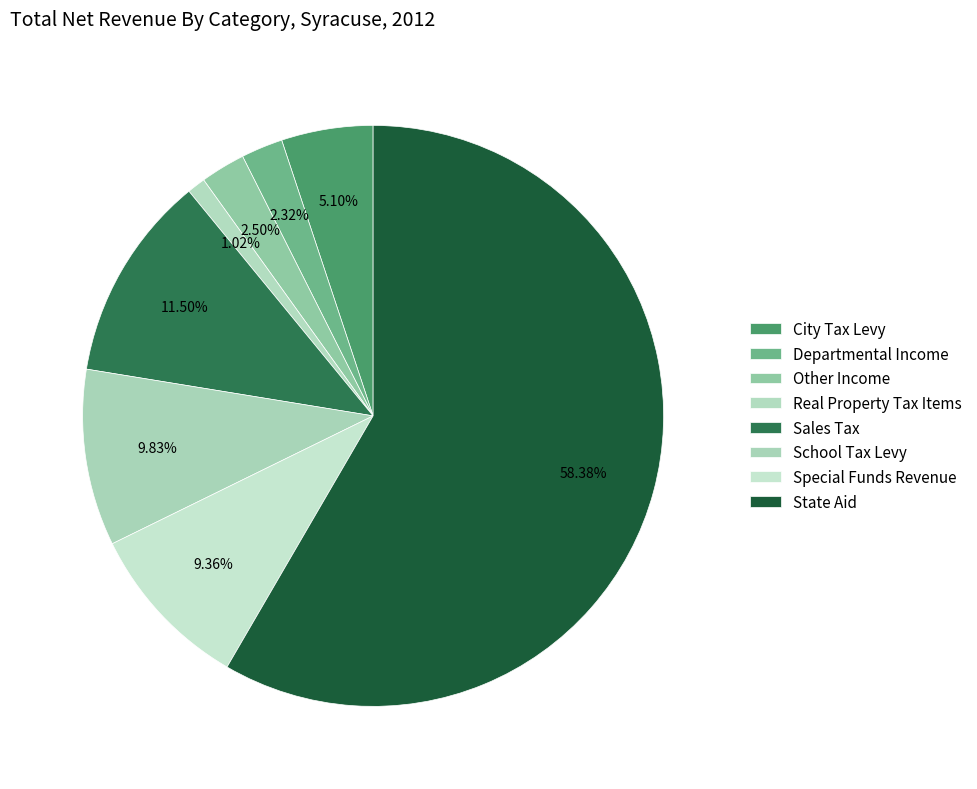

What percentage is the Other Income slice, to the nearest percent?

2%